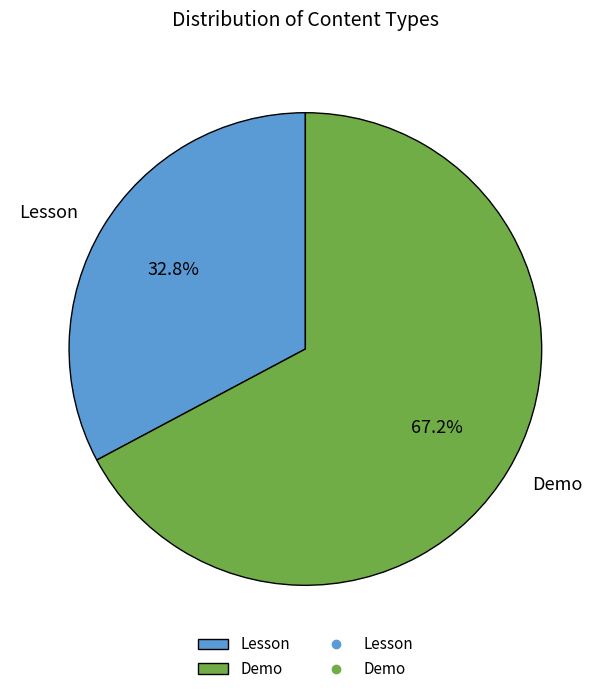

To the nearest percent, what portion does Demo represent?

67%